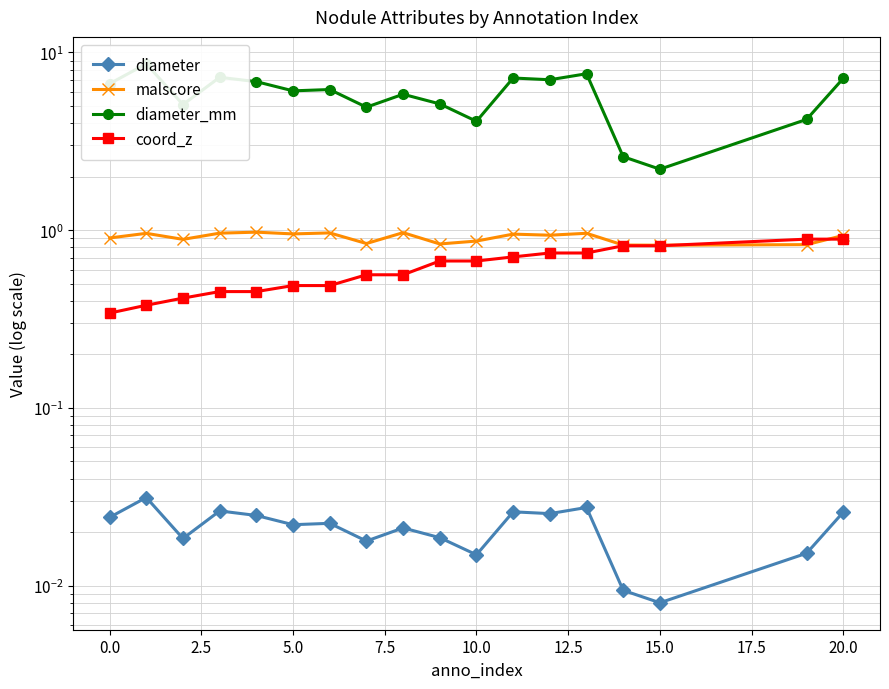

Is it true that coord_z equals 0.7 at 2.5?

False